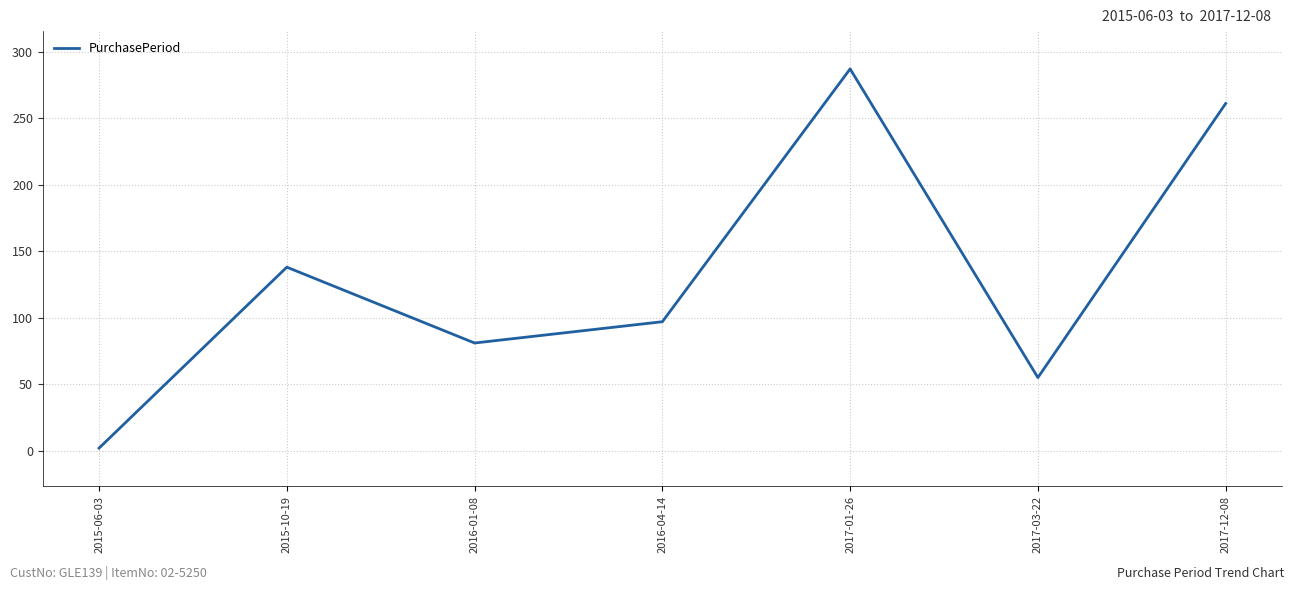

How many interior local peaks (higher than both neighbors) does the data have?

2